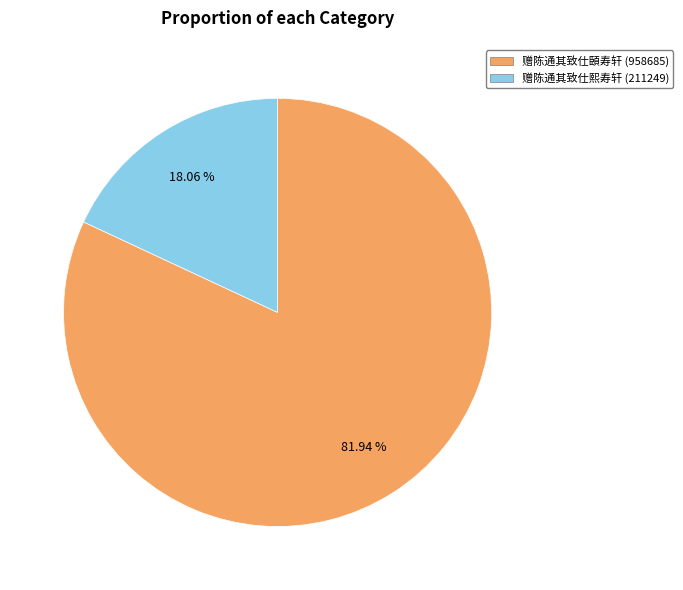

To the nearest percent, what portion does 赠陈通其致仕熙寿轩 represent?

18%